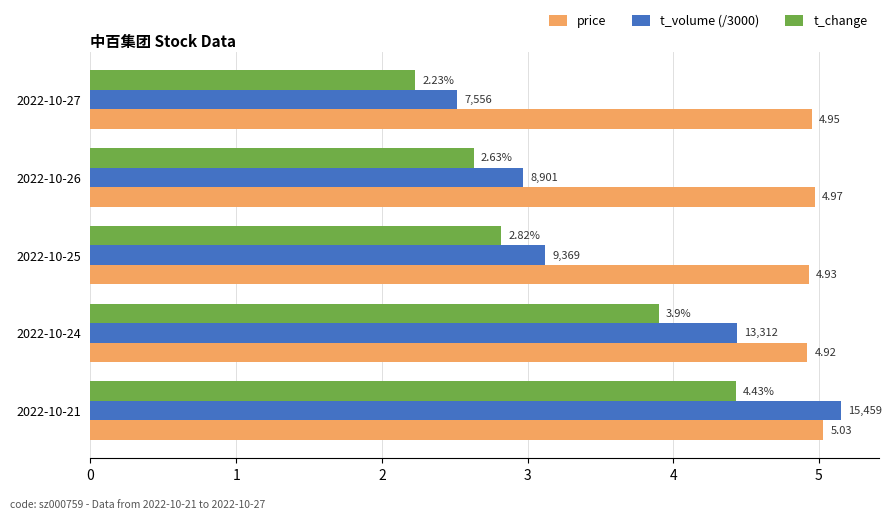

Between 2022-10-25 and 2022-10-24, which series saw the biggest shift?

t_volume (/3000)